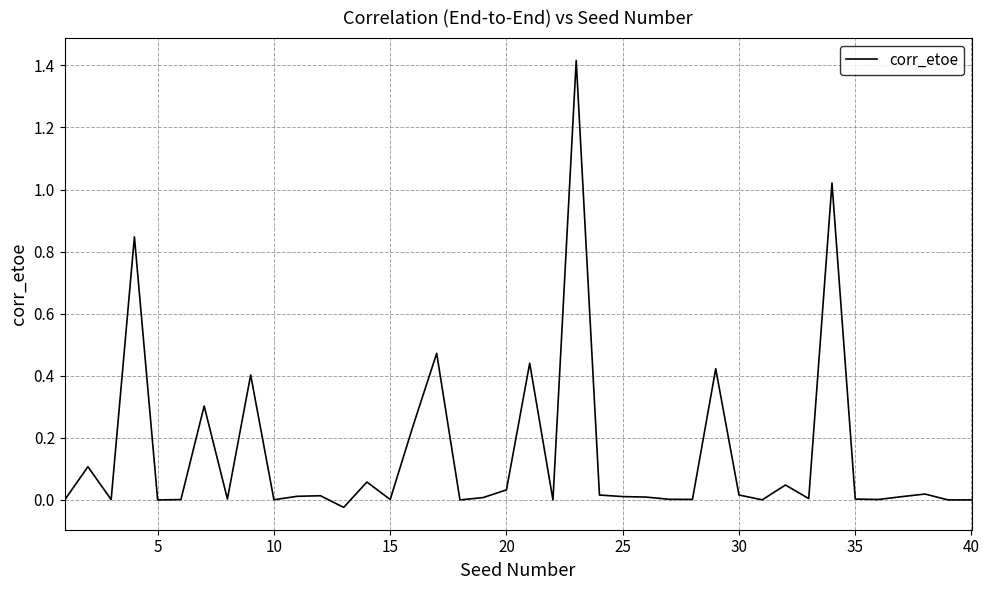

True or false: the data has more than 1 interior local peaks.

True